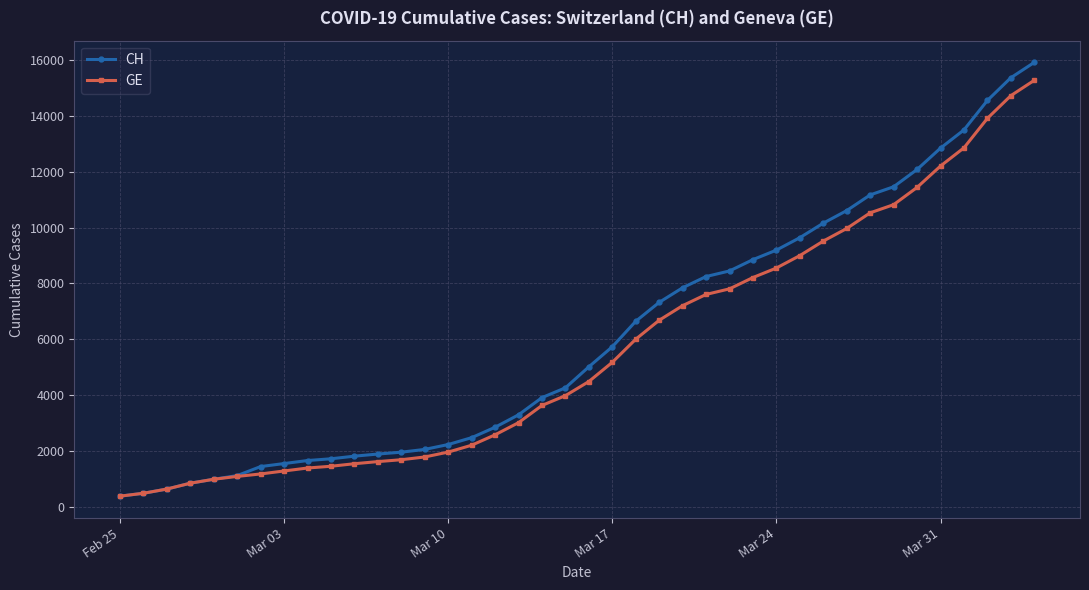

What is the greatest value displayed?

15926